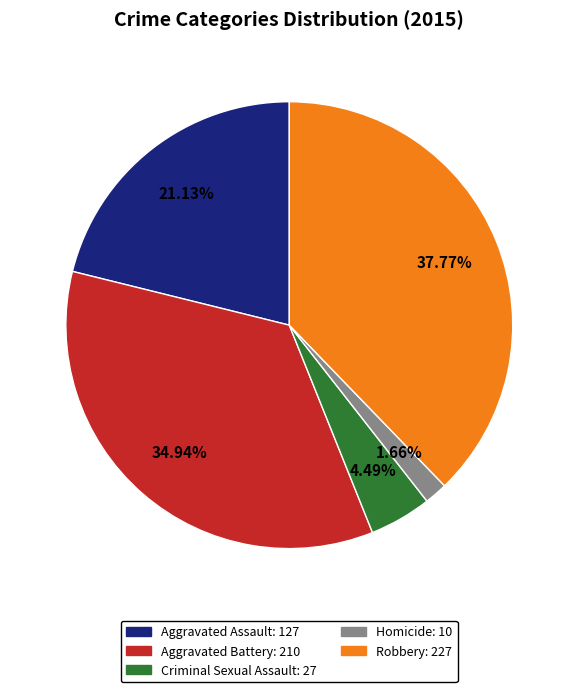

Count the number of slices in the pie.

5